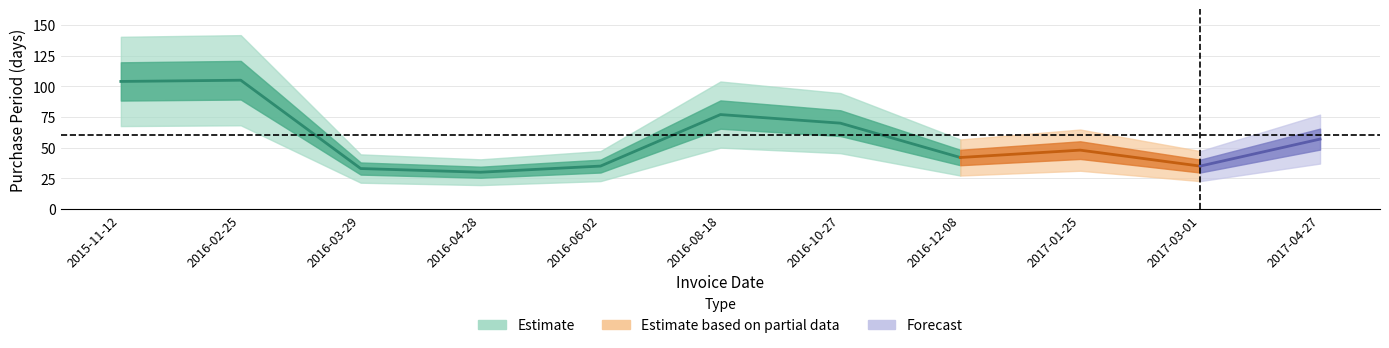

The value at 2017-01-25 is 76. True or false?

False